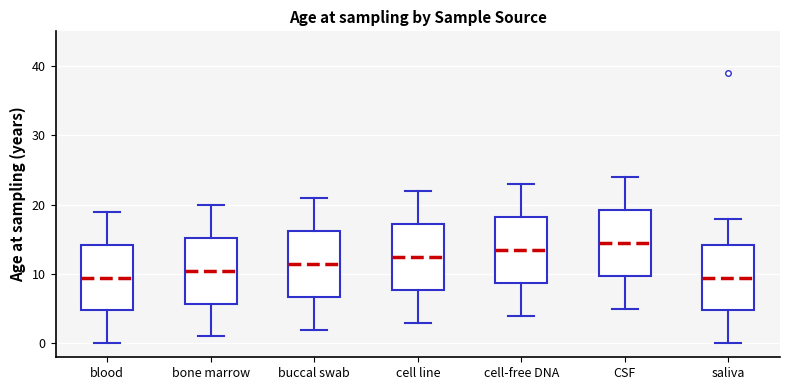

Which box's median line is the highest?

CSF